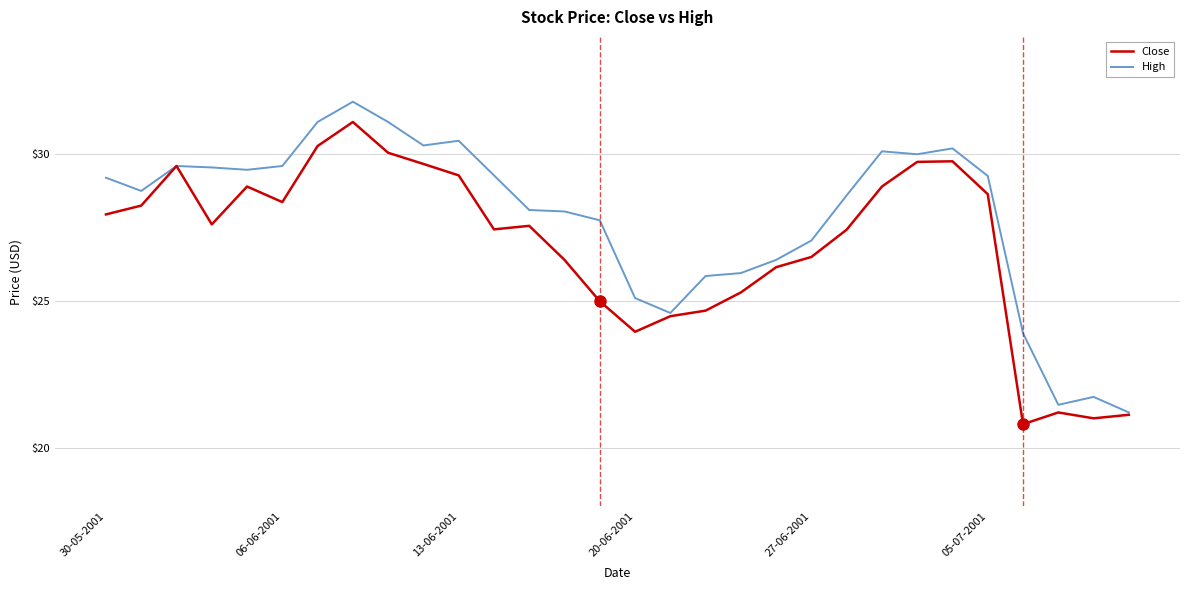

Is this an area chart (filled region under the line)?

No